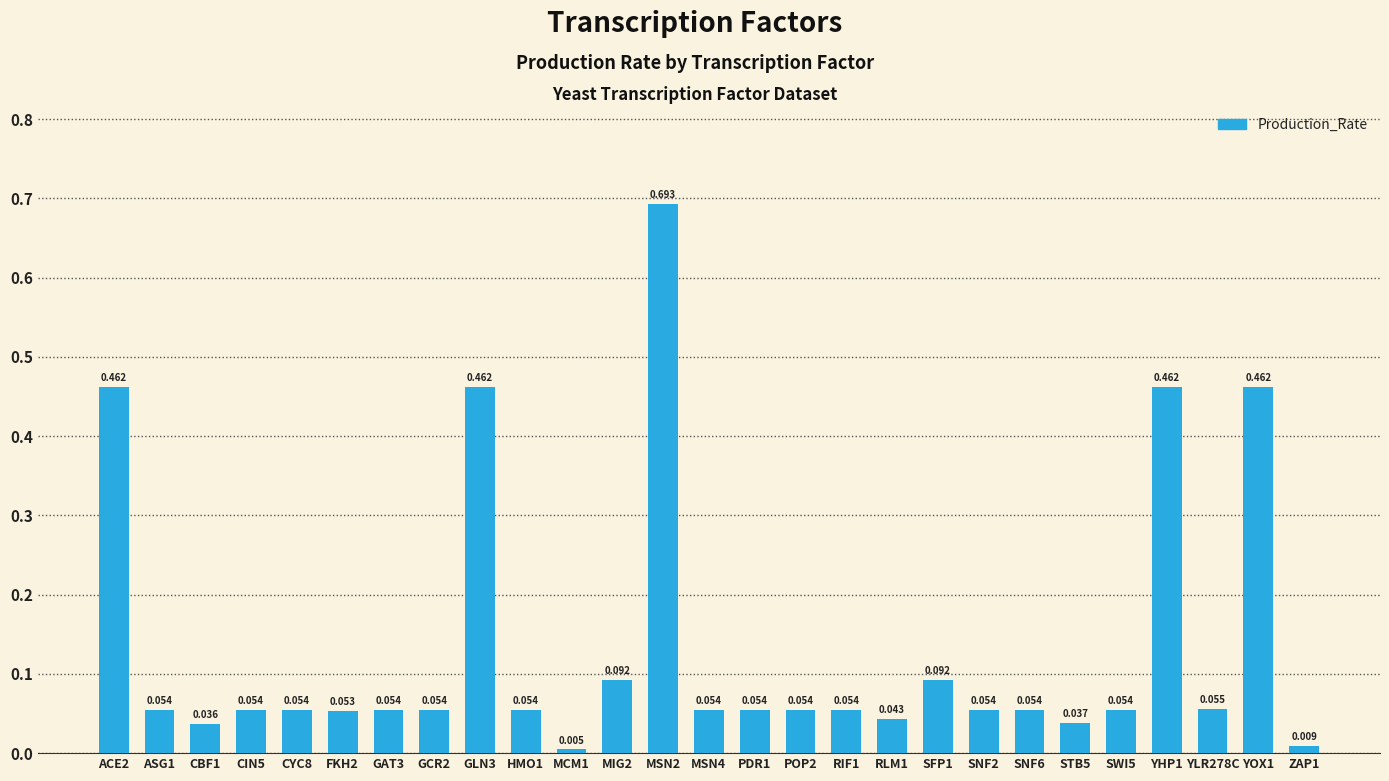

What is the maximum value shown in the chart?

0.7